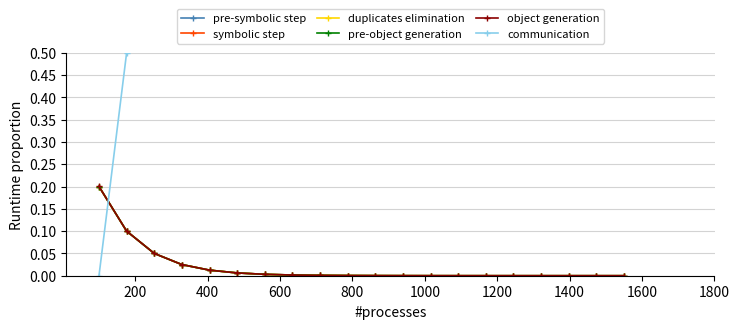

True or false: duplicates elimination and object generation intersect in this chart.

False